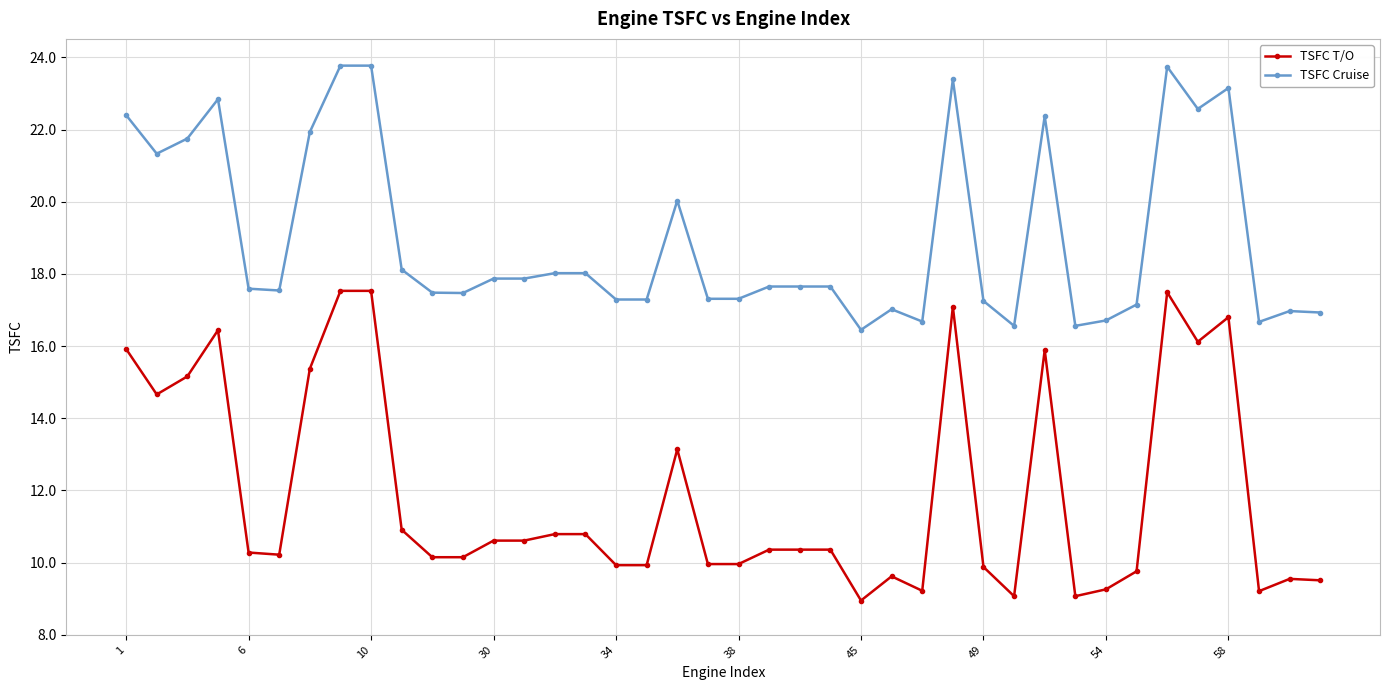

What is the value of the TSFC T/O point at the 33rd from the left?

9.3